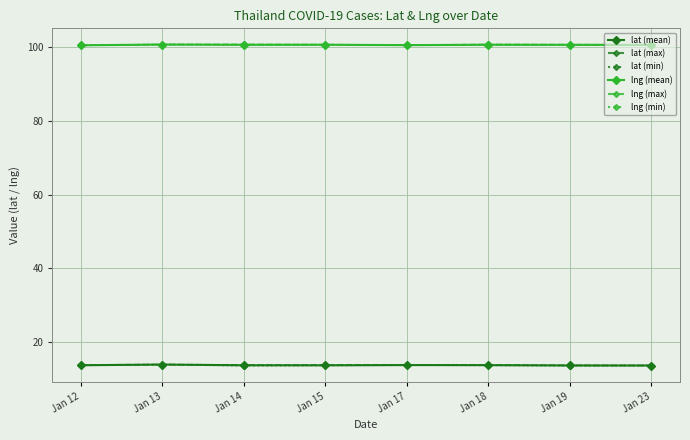

What is the highest value of the lat (min) series?

14.0